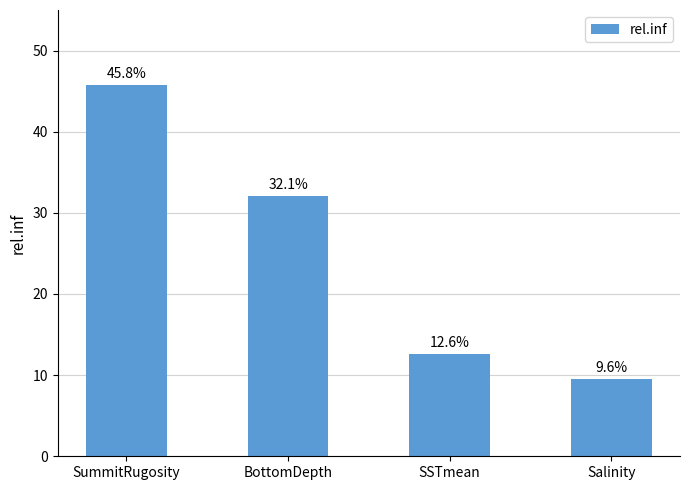

Rank the categories by value from highest to lowest.

SummitRugosity, BottomDepth, SSTmean, Salinity